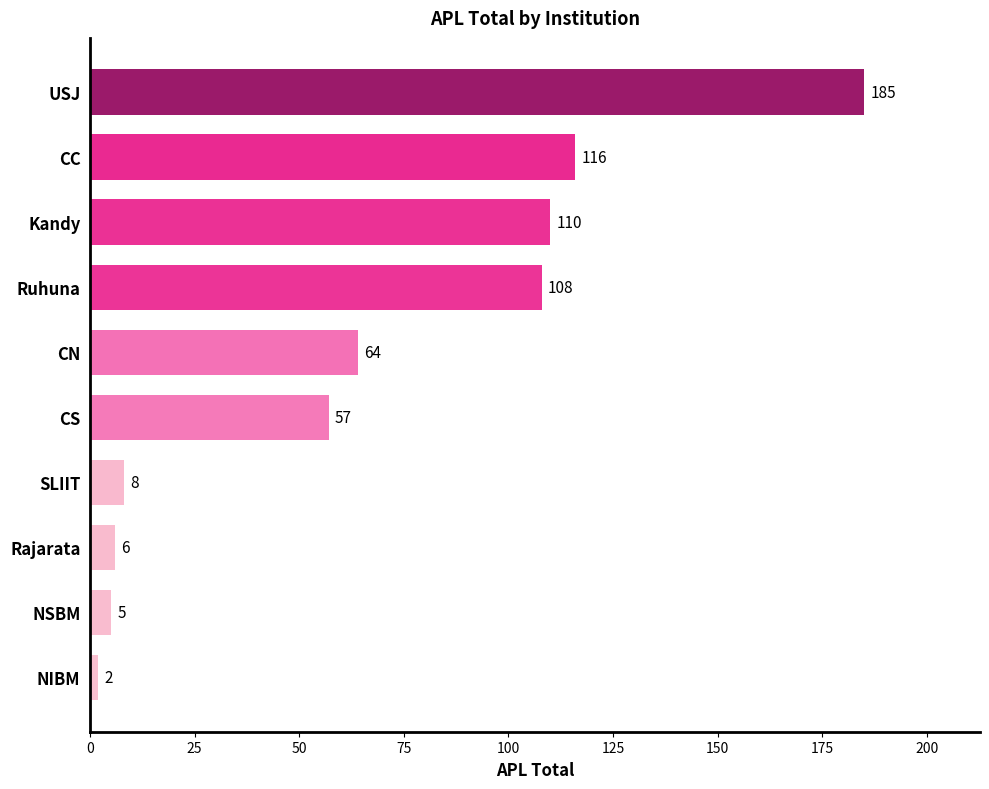

What is the difference between the maximum and minimum values?

183